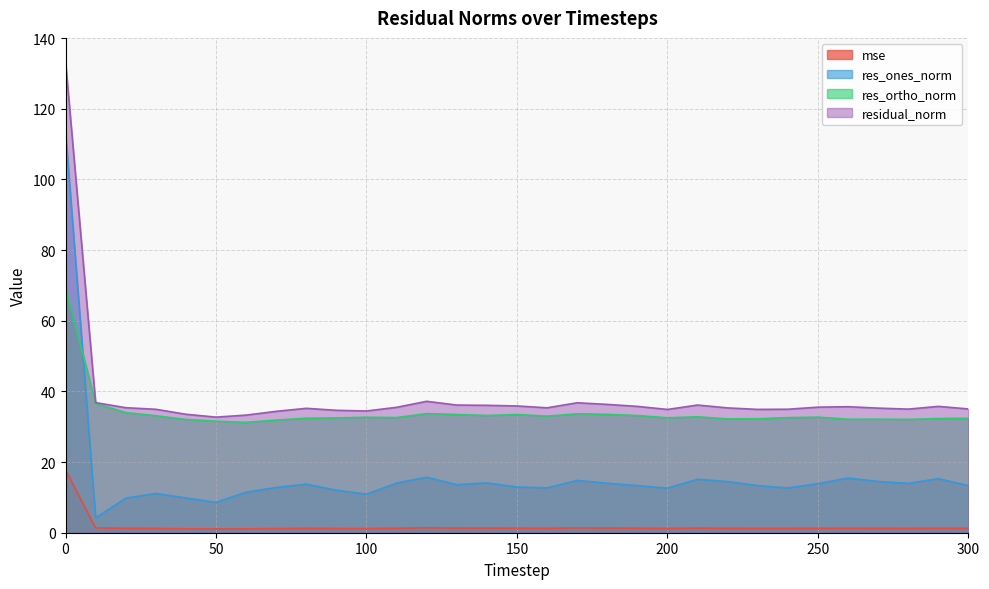

Between which two adjacent categories do res_ones_norm and res_ortho_norm first intersect?

0 and 10